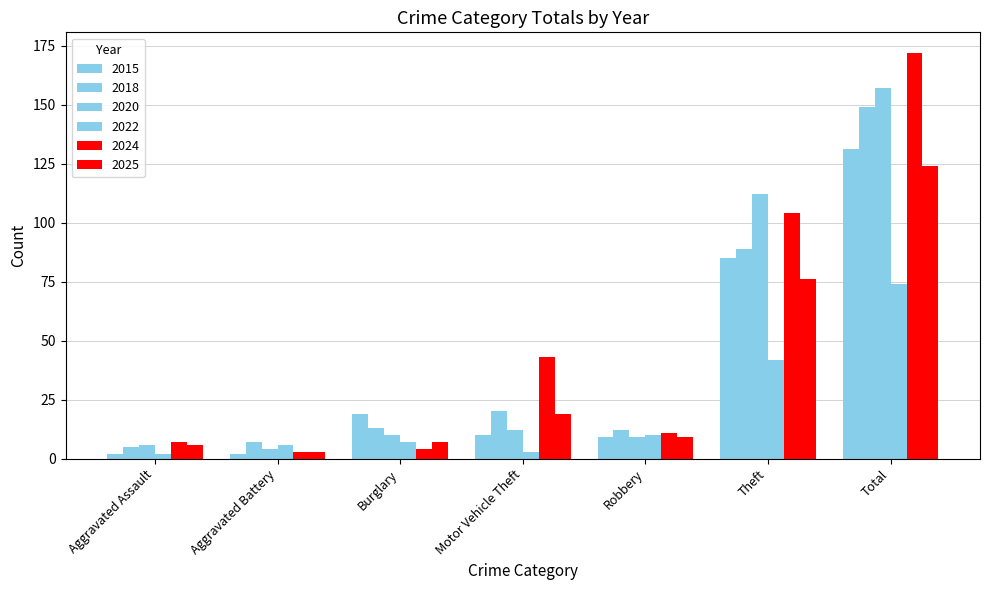

At which label is 2022 closest to 38?

Theft